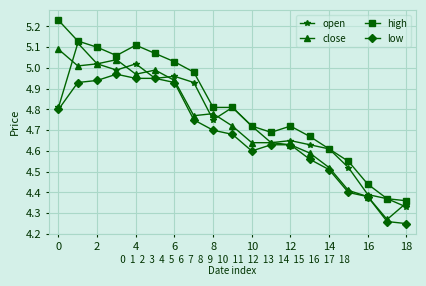

At how many categories does at least one series exceed 4?

19